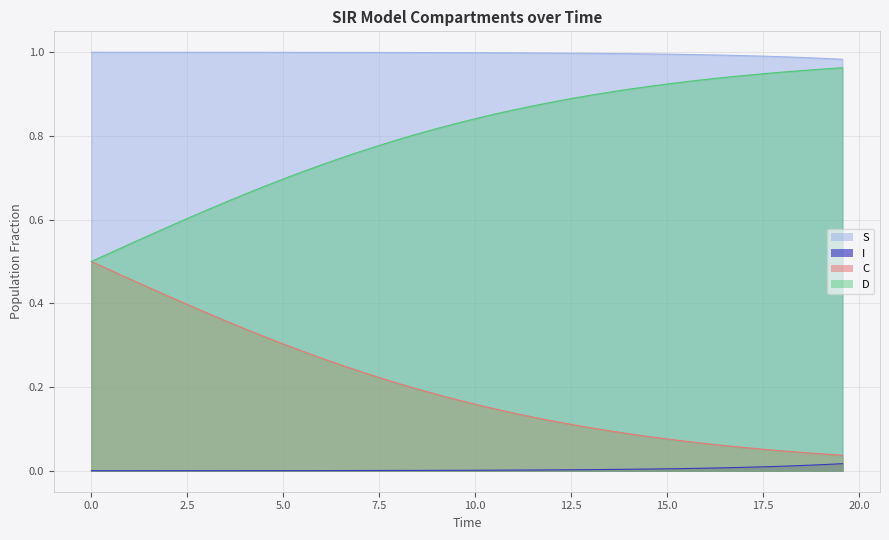

List the series in order of their overall mean, highest first.

S, D, C, I